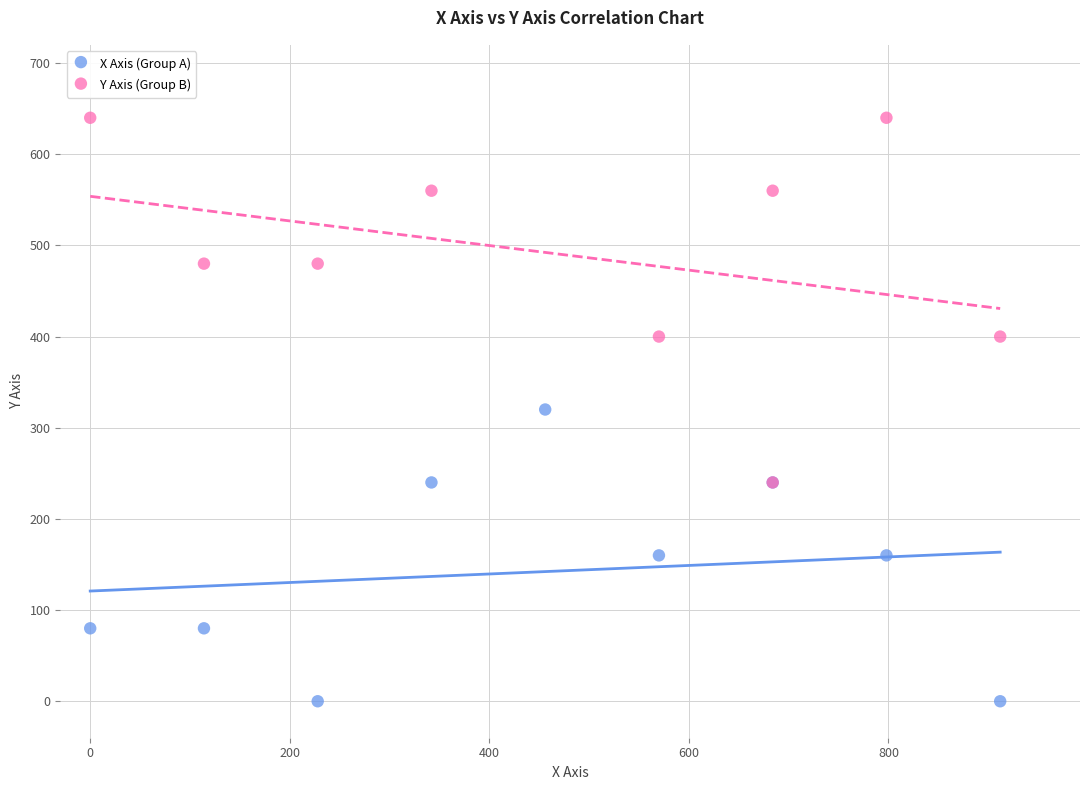

Which series contains the highest Y value?

Y Axis (Group B)